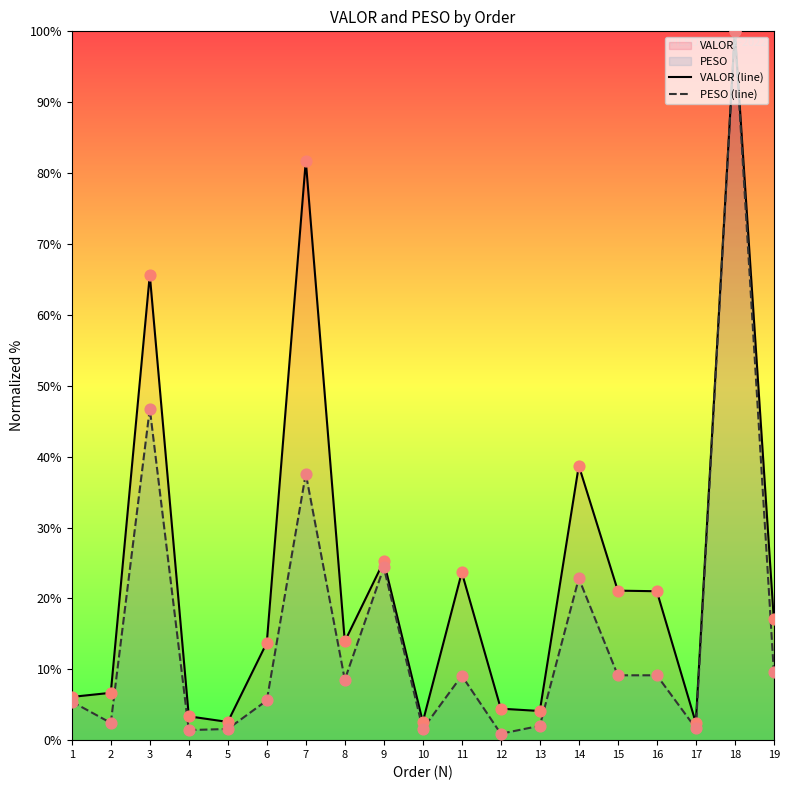

What is the total value across all series at 10?

4.2